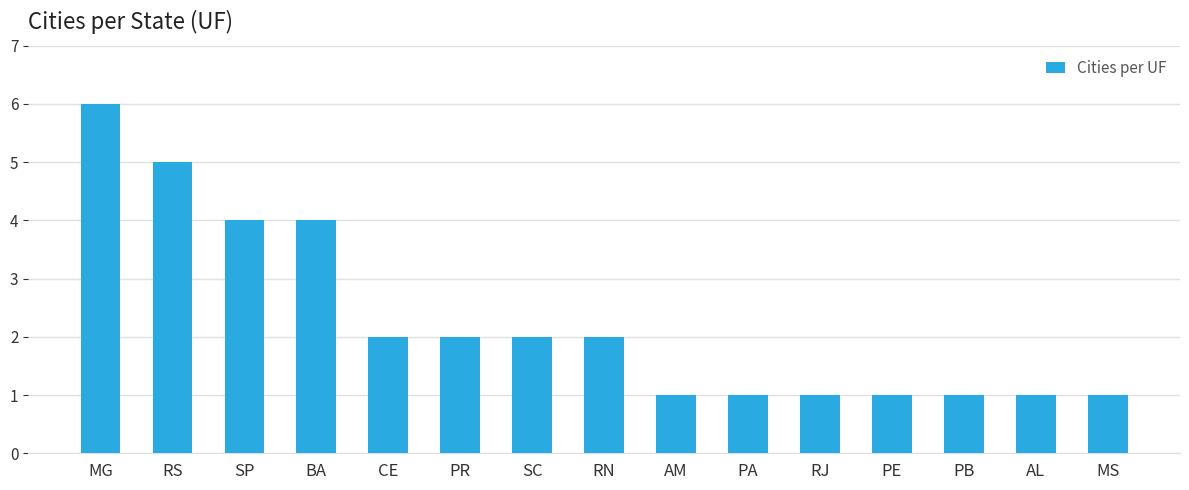

The value at AM is 1. True or false?

True